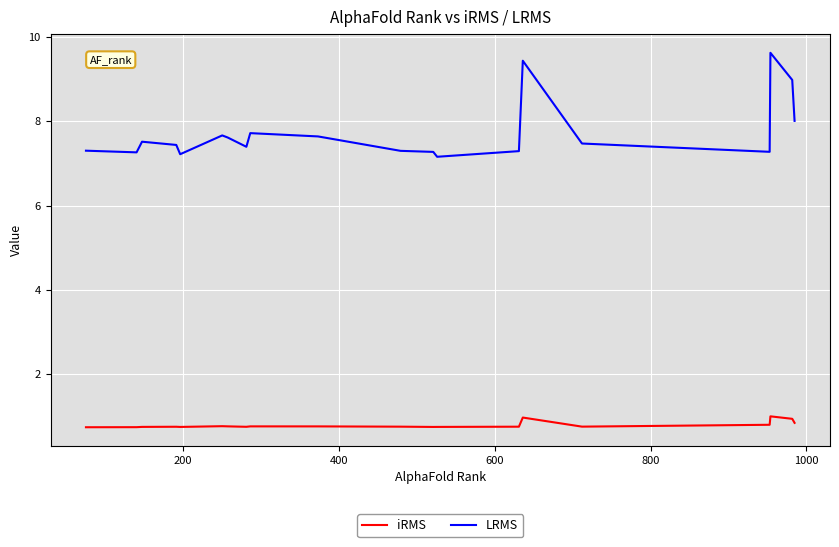

True or false: iRMS and LRMS intersect in this chart.

False